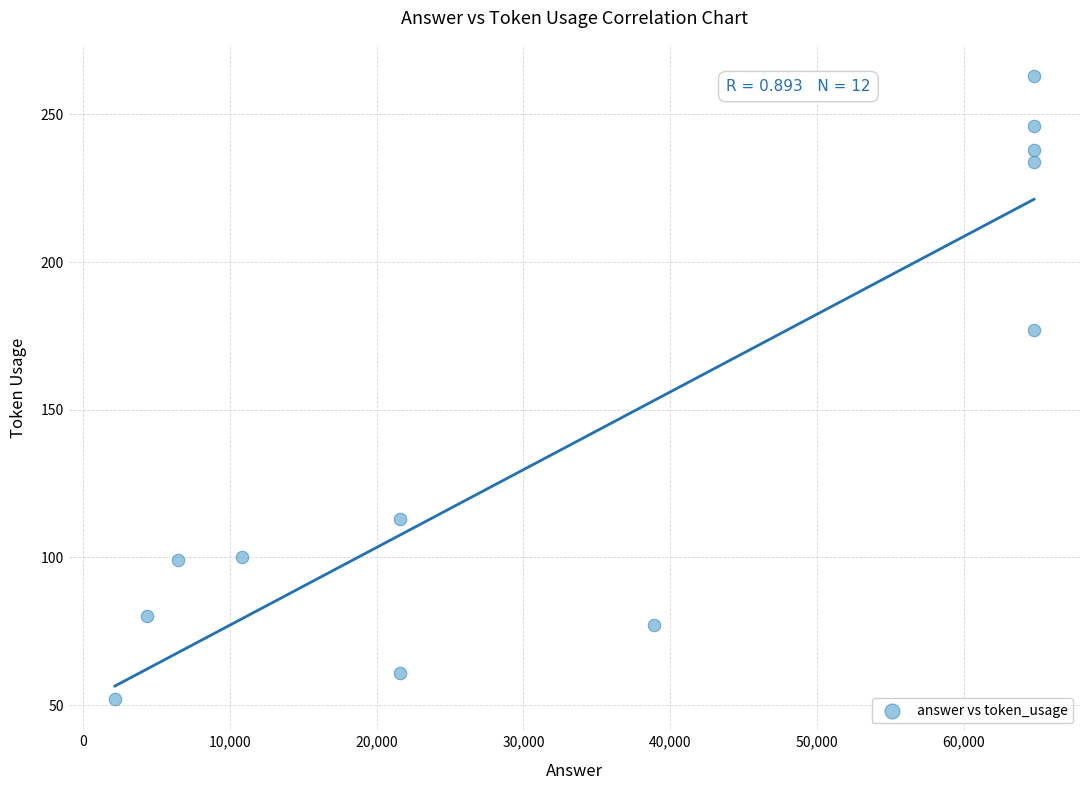

What is the average Y value?

145